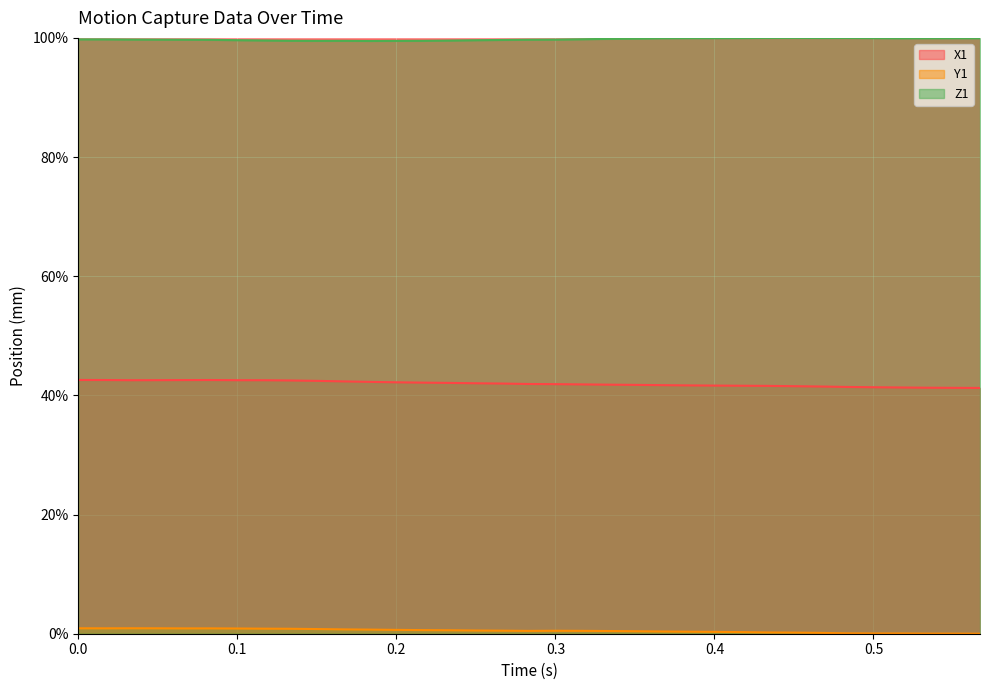

At 0.017, list the series in order from smallest to largest.

Y1, X1, Z1